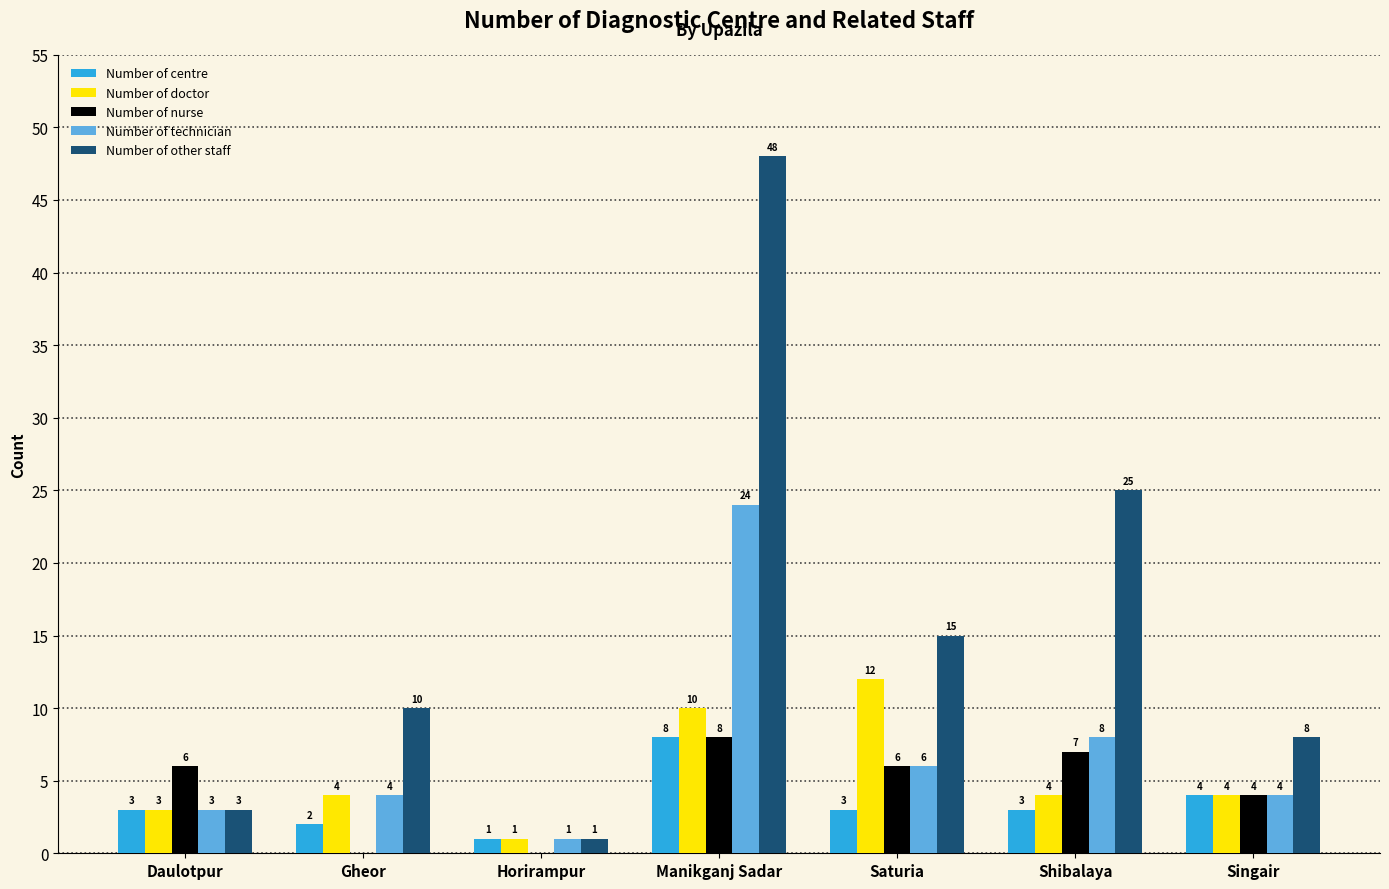

What is the maximum value for Number of nurse?

8